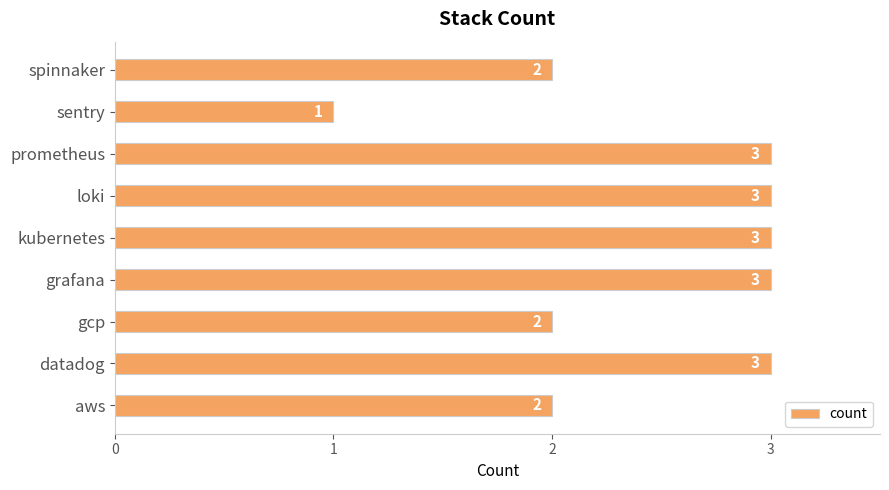

What is the maximum value shown in the chart?

3